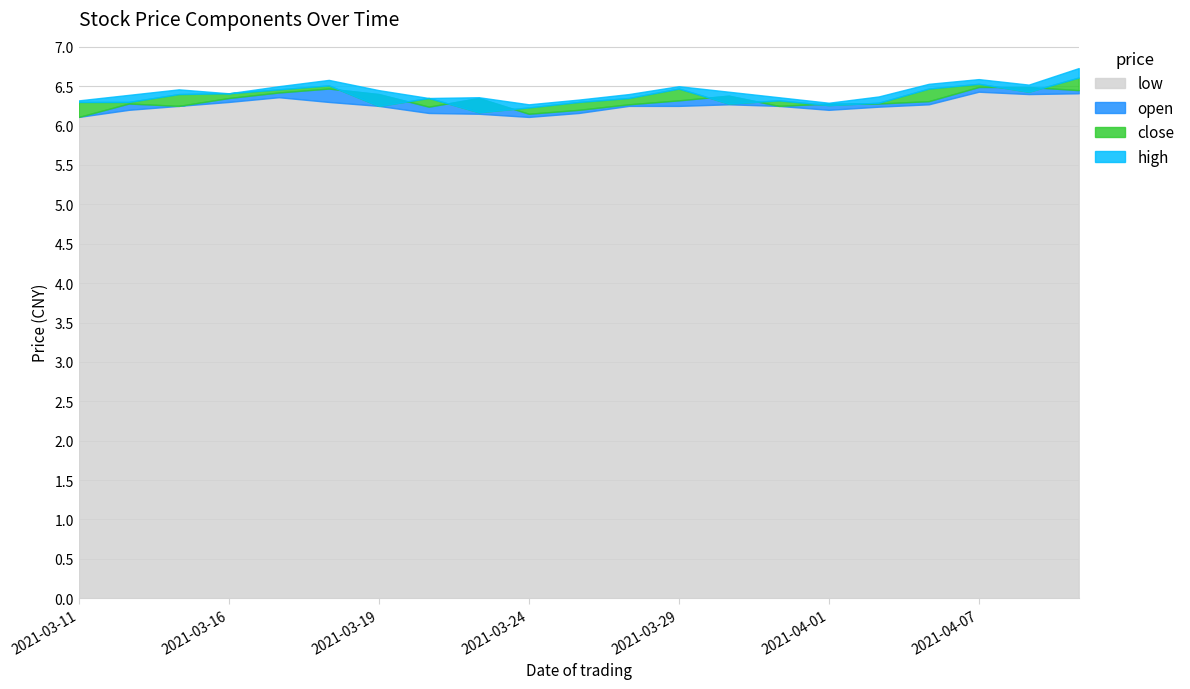

True or false: open and high cross at least once.

False